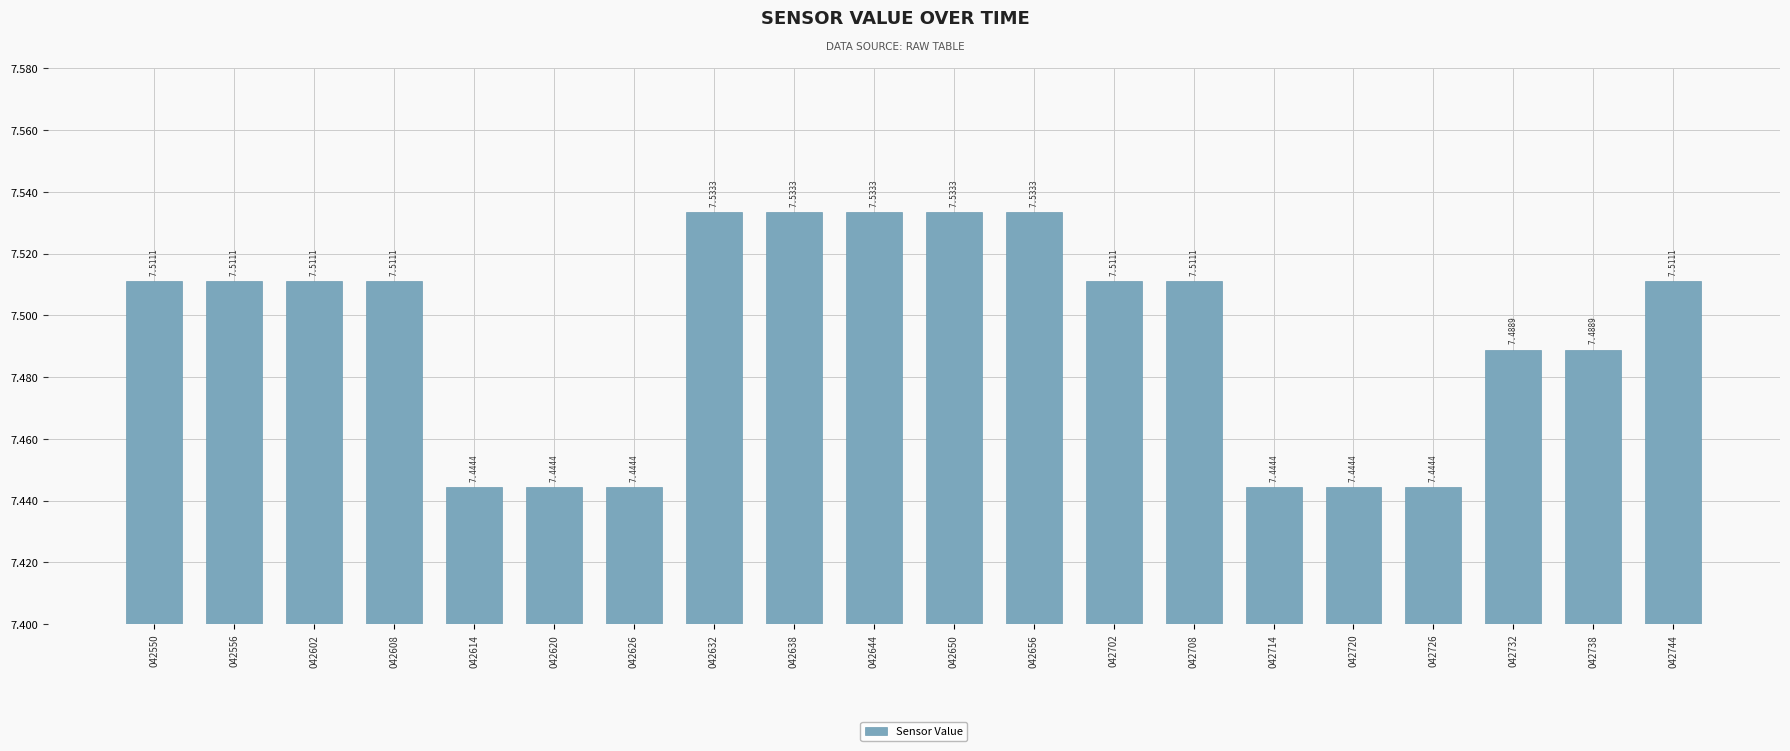

Between 042620 and 042702, which is larger?

042702